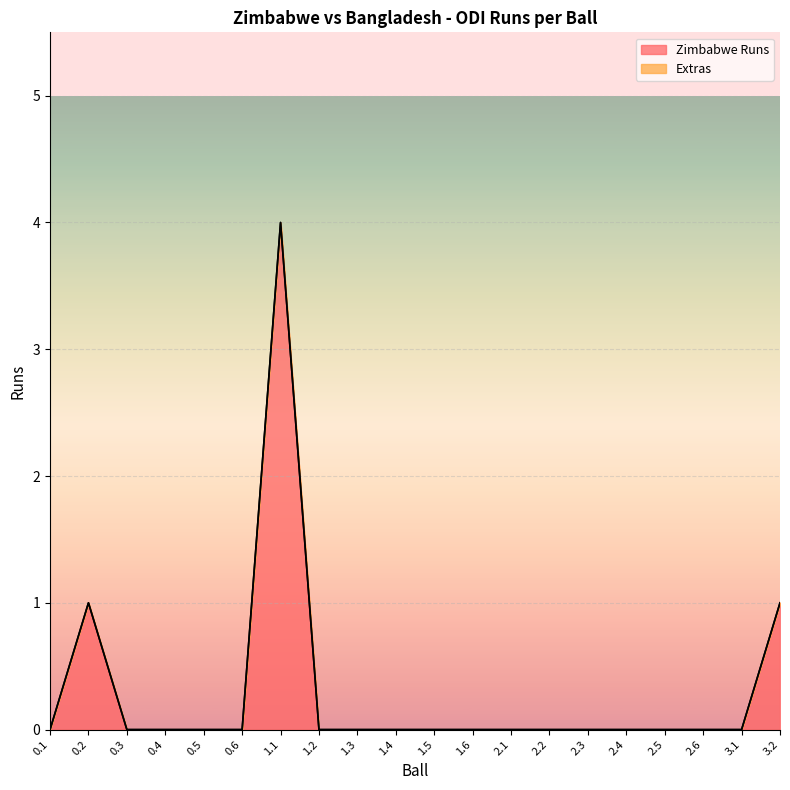

At which category does the data reach its first local peak?

0.2